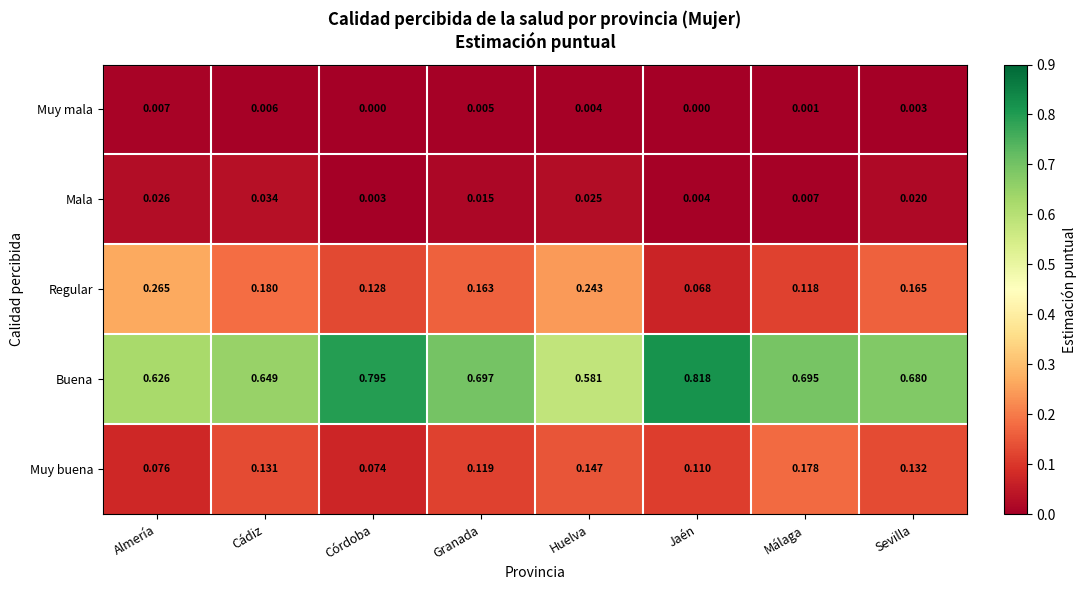

Between Almería and Córdoba, which series saw the biggest shift?

Buena